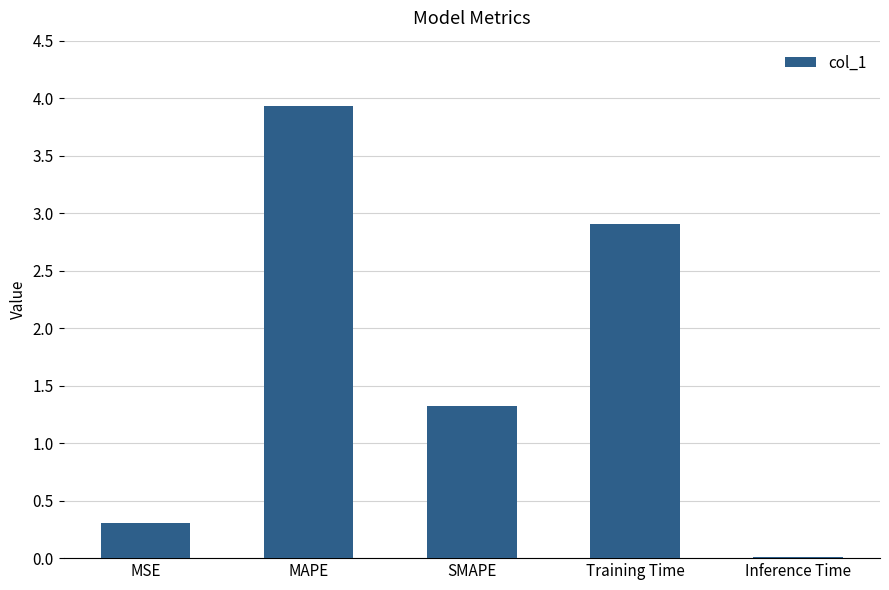

Approximately how many times larger is the value at MAPE compared to SMAPE?

3.0